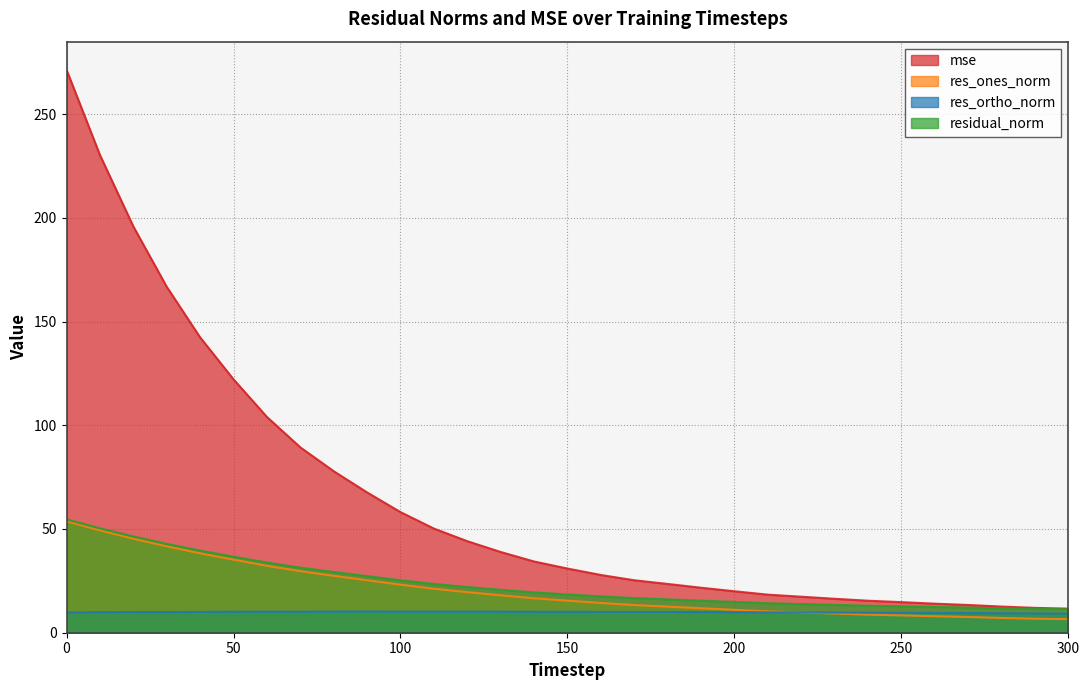

True or false: res_ones_norm has more than 2 interior local peaks.

False